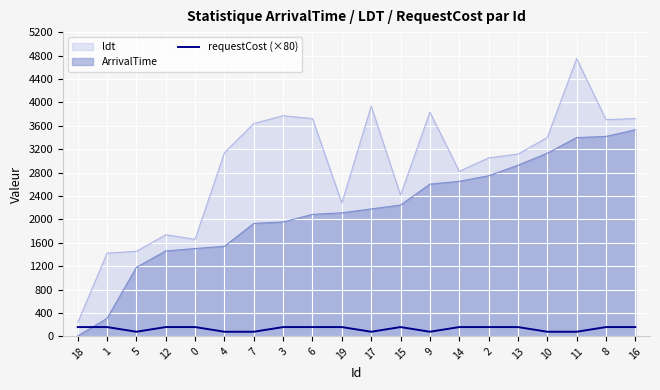

How many lines are shown in the chart?

3